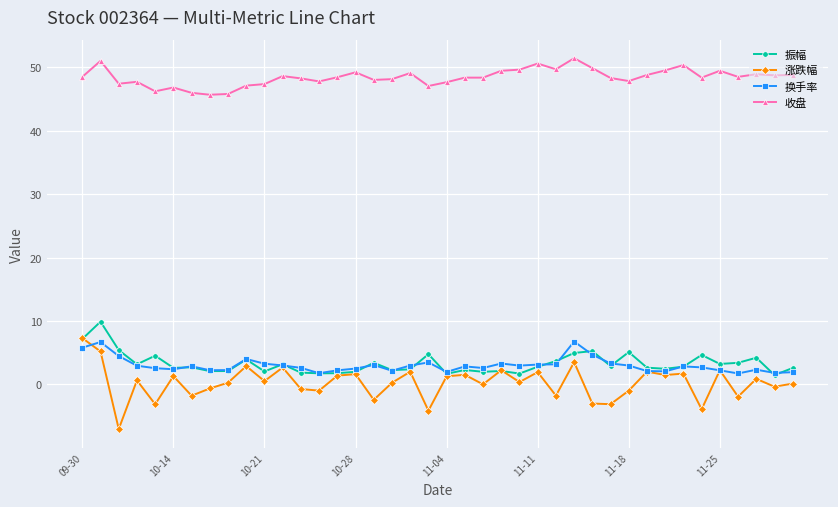

Which series has the widest spread of values?

涨跌幅